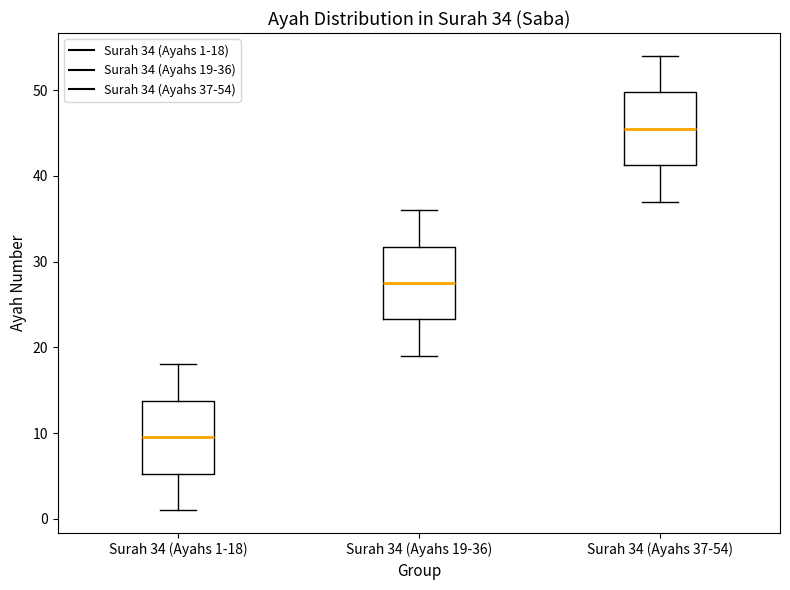

Which box's median line is the lowest?

Surah 34 (Ayahs 1-18)